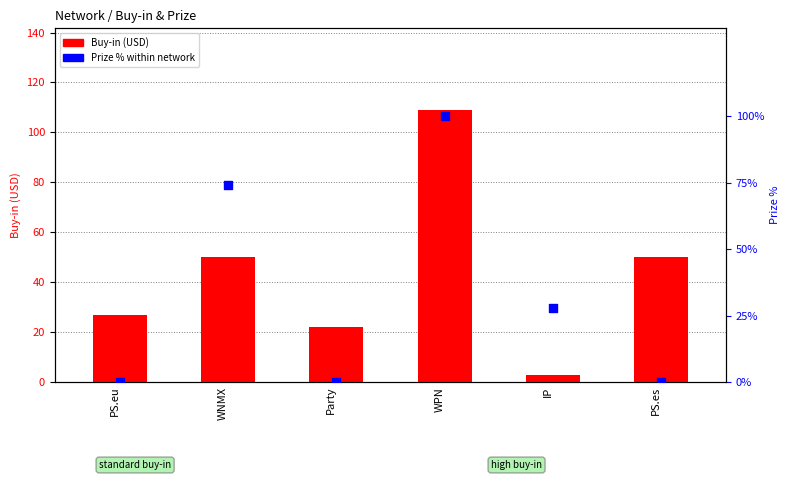

At which category is the sum across all series the highest?

WPN